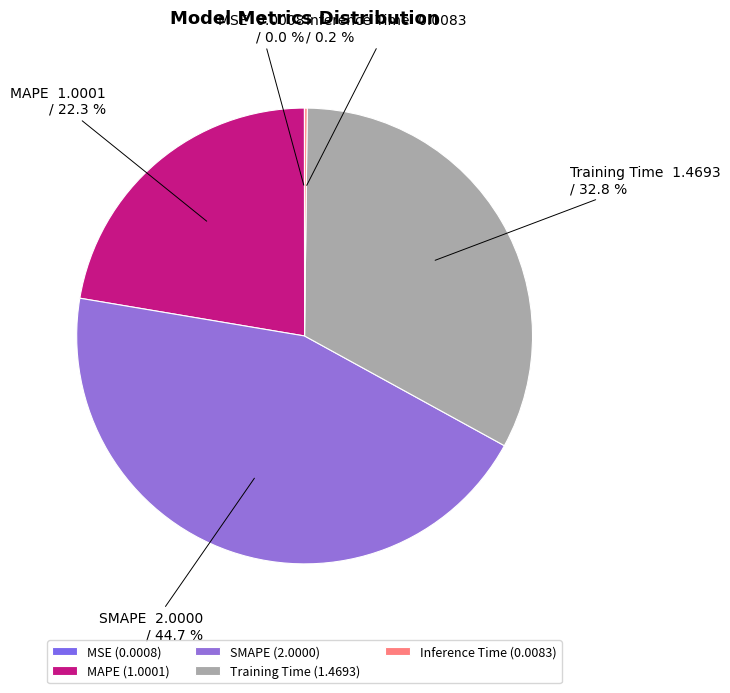

Which category has the biggest portion of the pie?

SMAPE